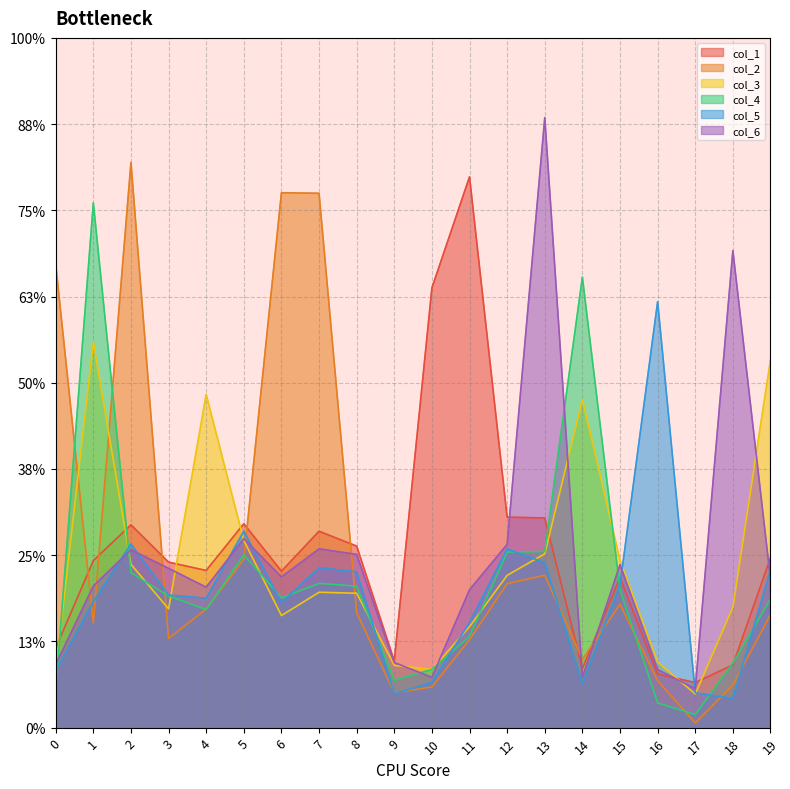

How many lines are shown in the chart?

6